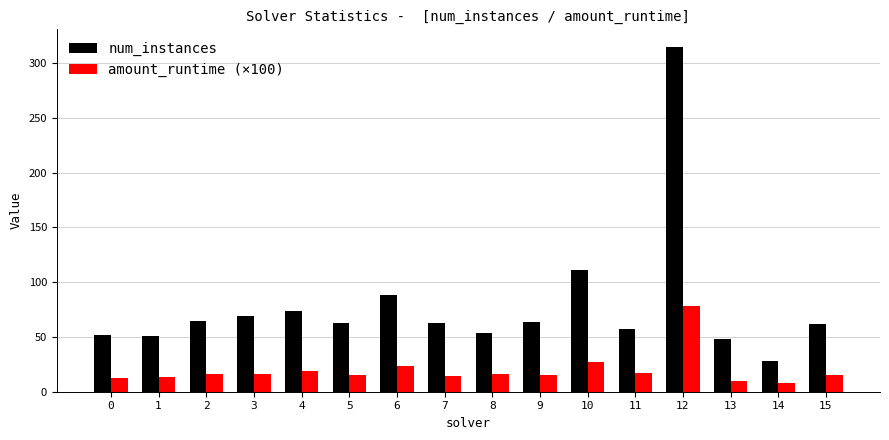

What is the difference between the maximum and minimum values in the amount_runtime (×100) series?

70.2